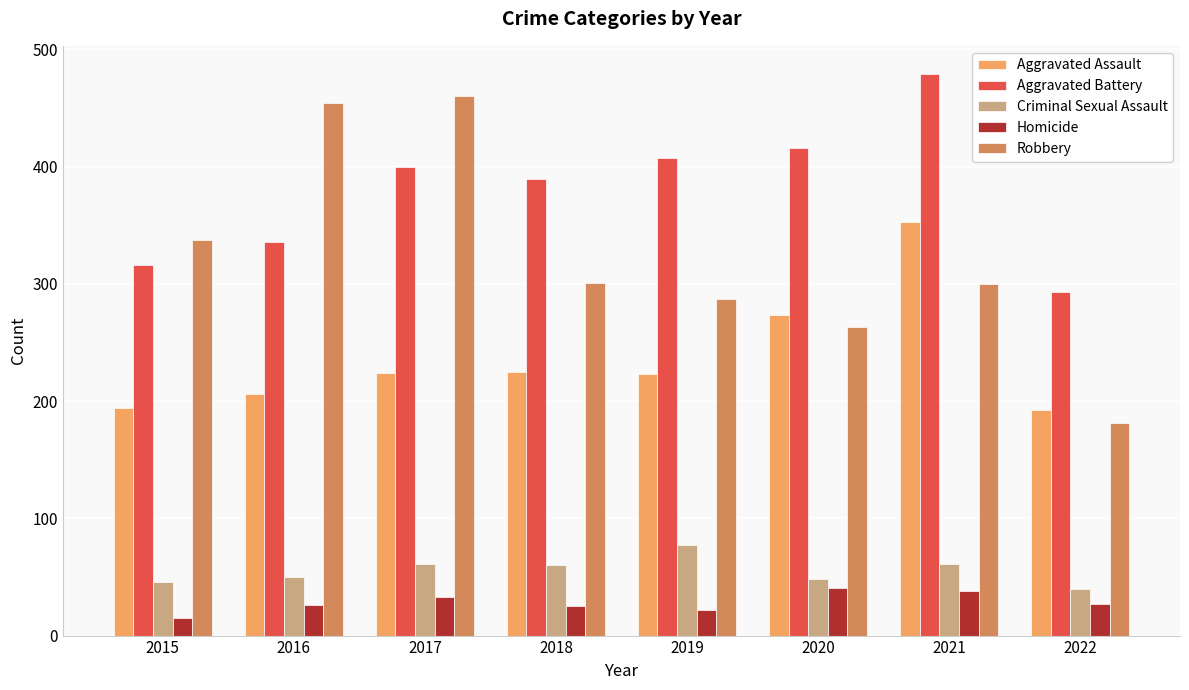

Rank the series at 2018 from lowest to highest value.

Homicide, Criminal Sexual Assault, Aggravated Assault, Robbery, Aggravated Battery